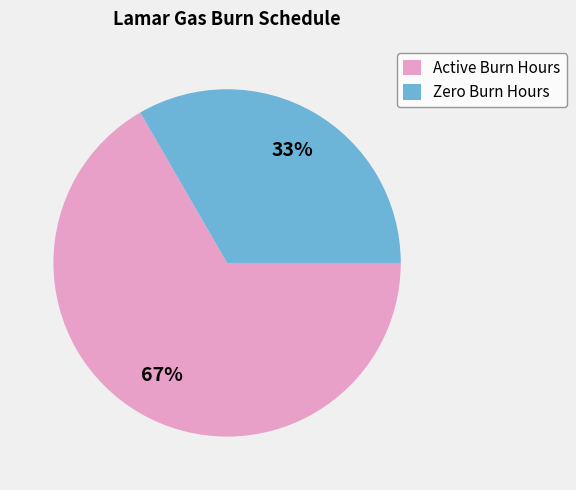

Combined, do Active Burn Hours and Zero Burn Hours account for over 50%?

Yes